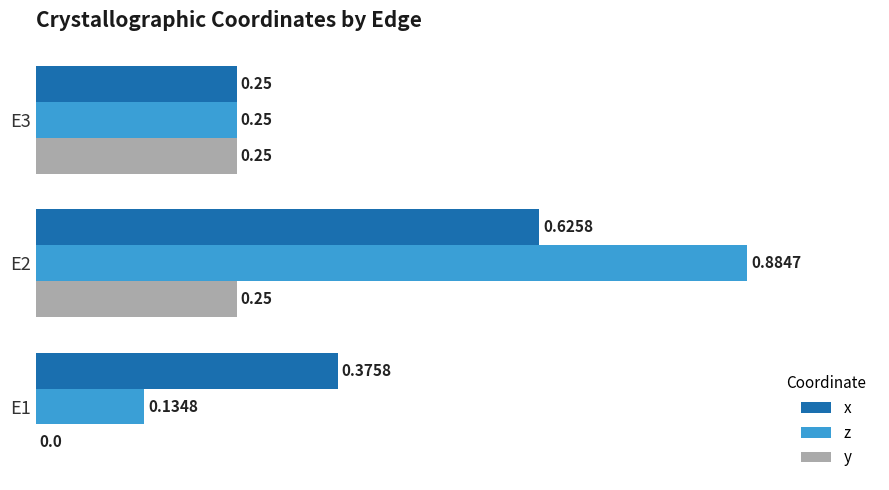

Where is x nearest to the value 0?

E3